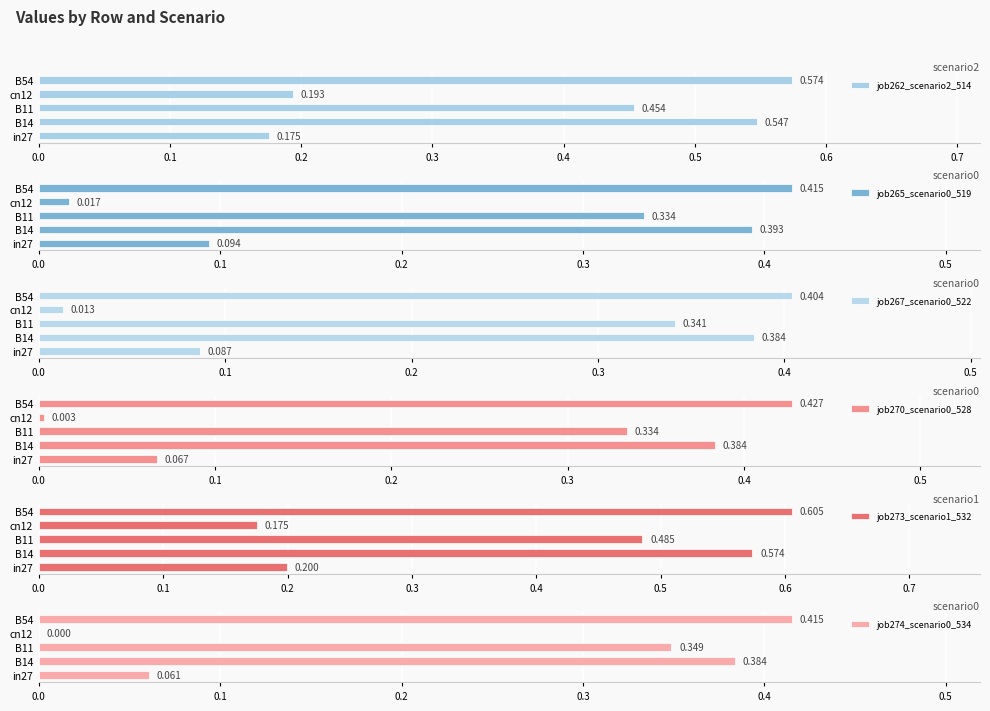

What is the sum of the job265_scenario0_519 values at B54 and in27?

0.5